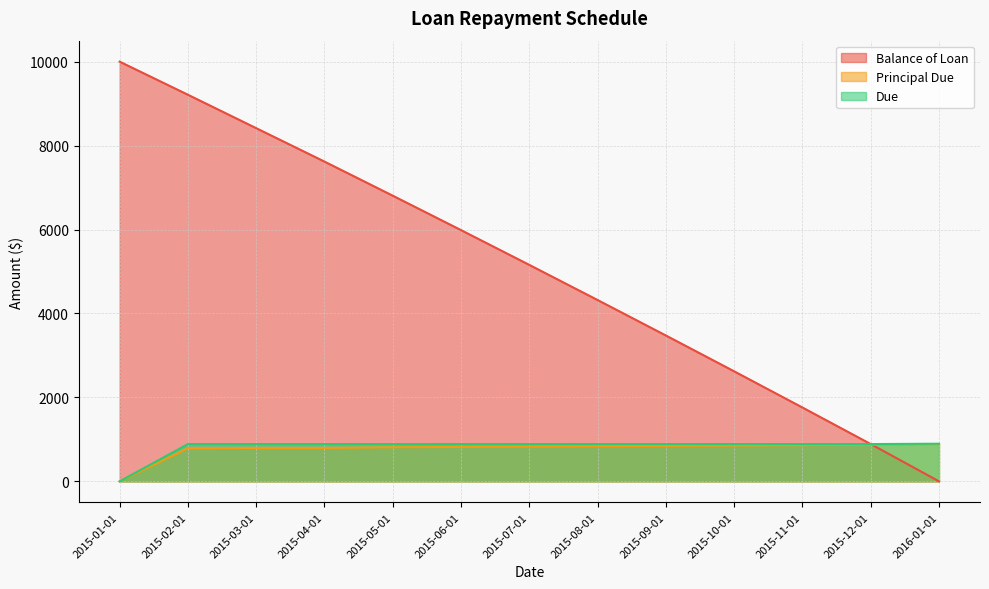

Does the chart have visible grid lines?

Yes